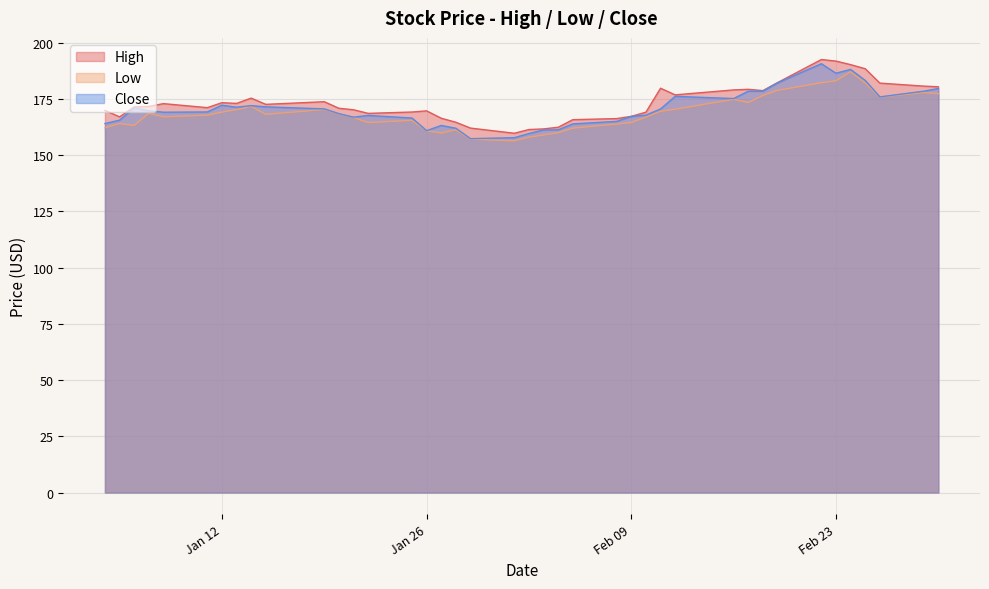

What is the difference between the highest and lowest values at 2021-01-28?

3.3